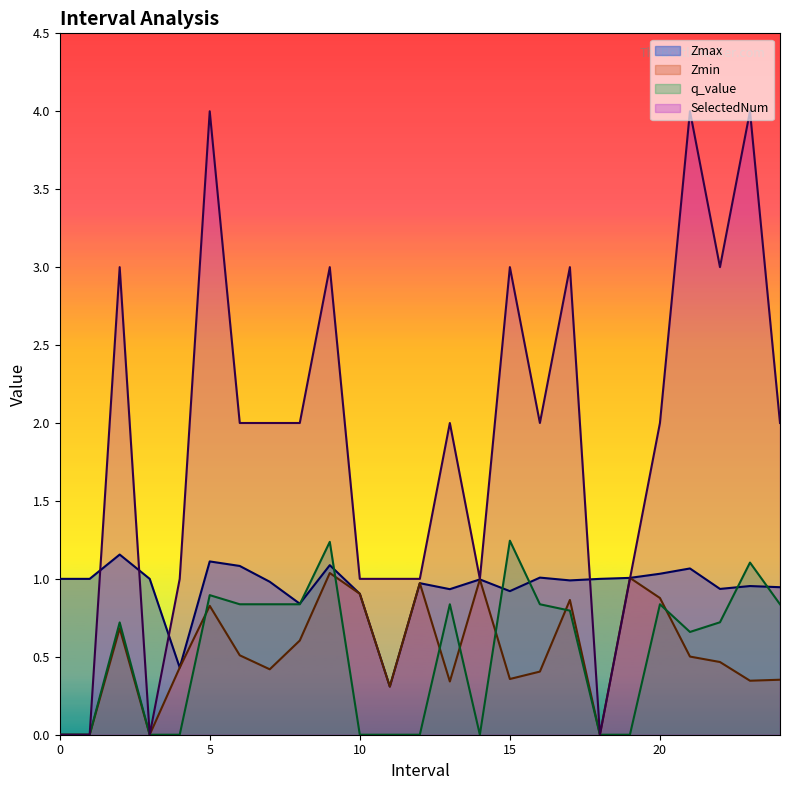

In q_value, how many points are lower than both neighbors (excluding endpoints)?

2